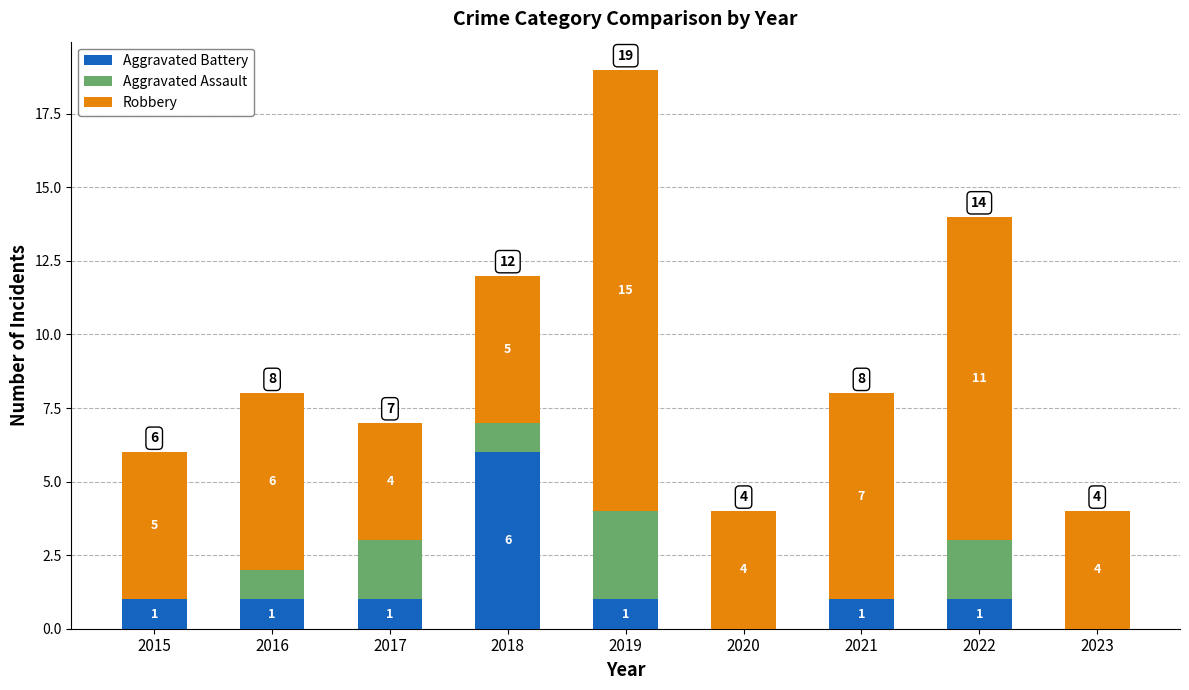

What is the total value across all series at 2020?

4